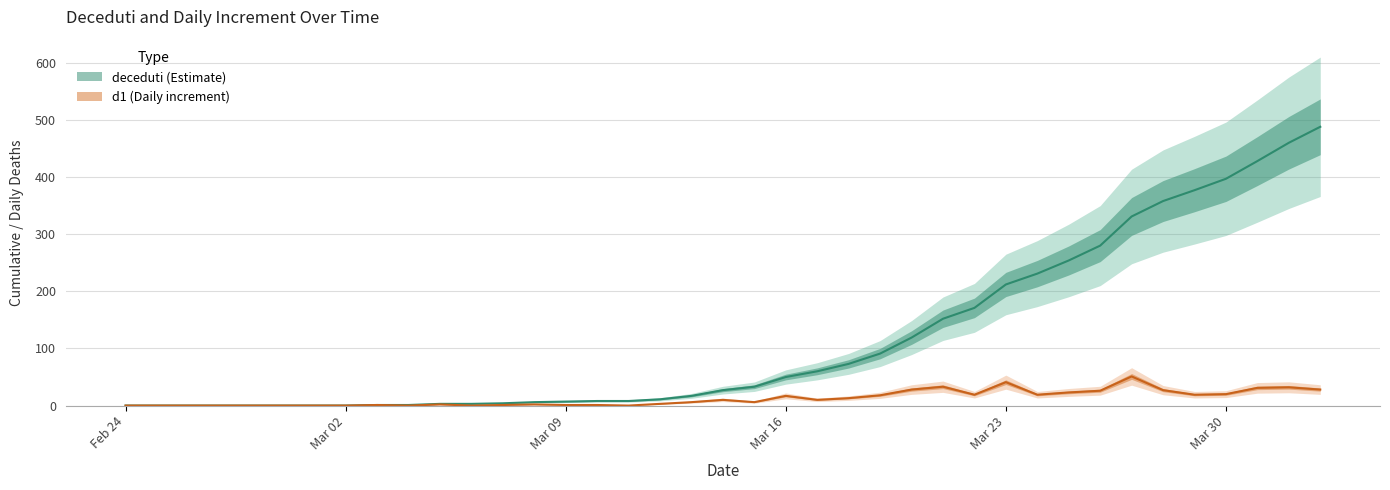

Between 2020-03-19 and 2020-03-11, which is larger?

2020-03-19